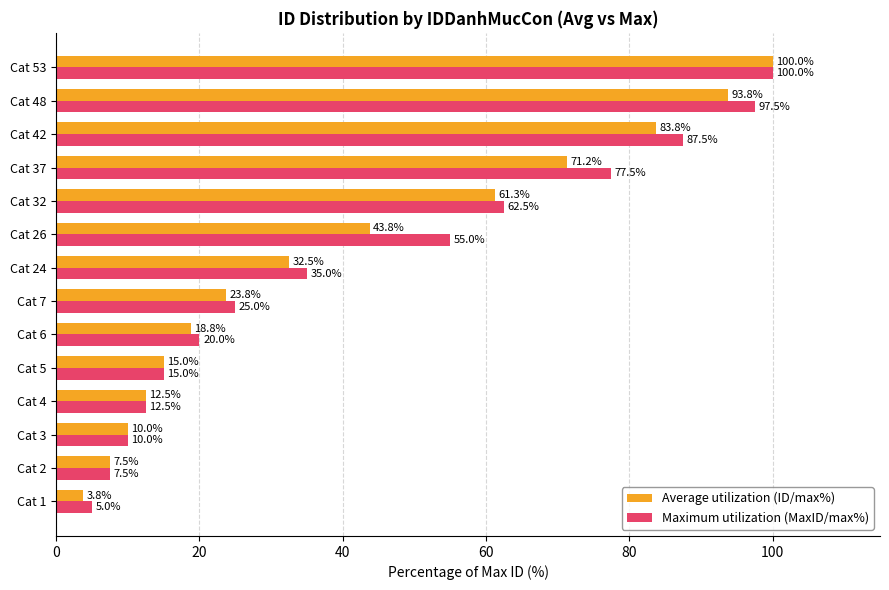

How many data points in Average utilization (ID/max%) are less than 32?

7